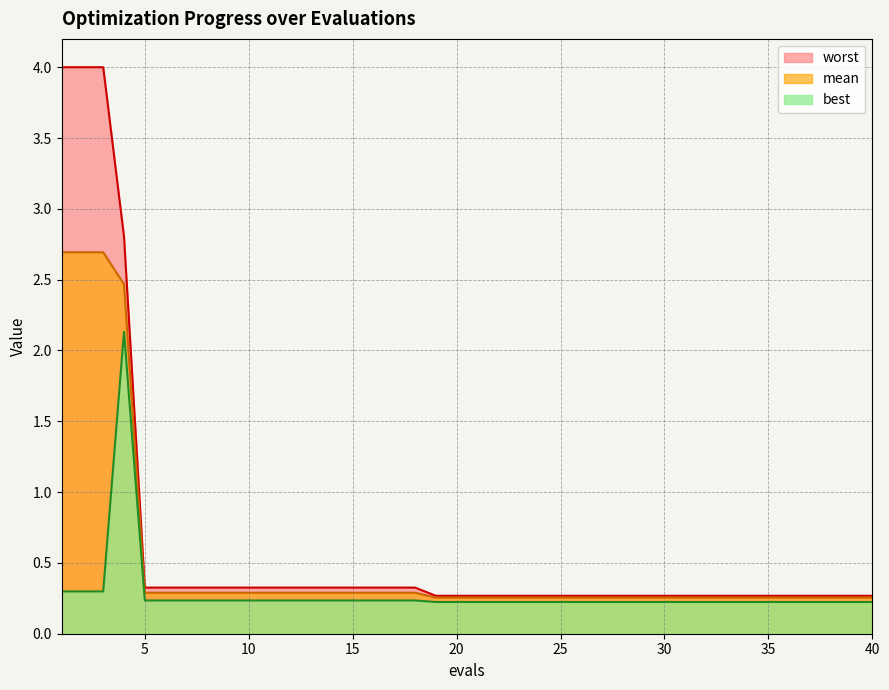

Which category has the highest value in the mean series?

1